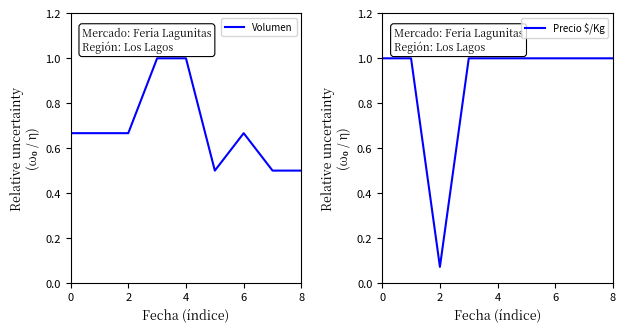

How many lines are shown in the chart?

2